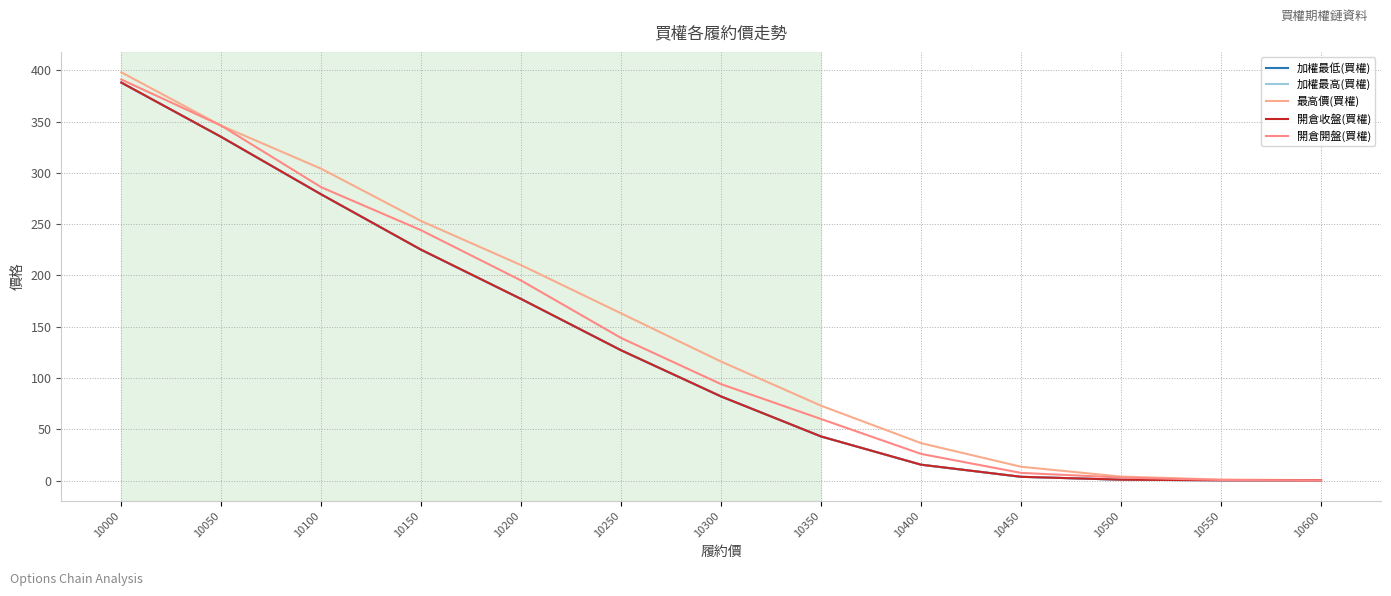

Does the chart have visible grid lines?

Yes